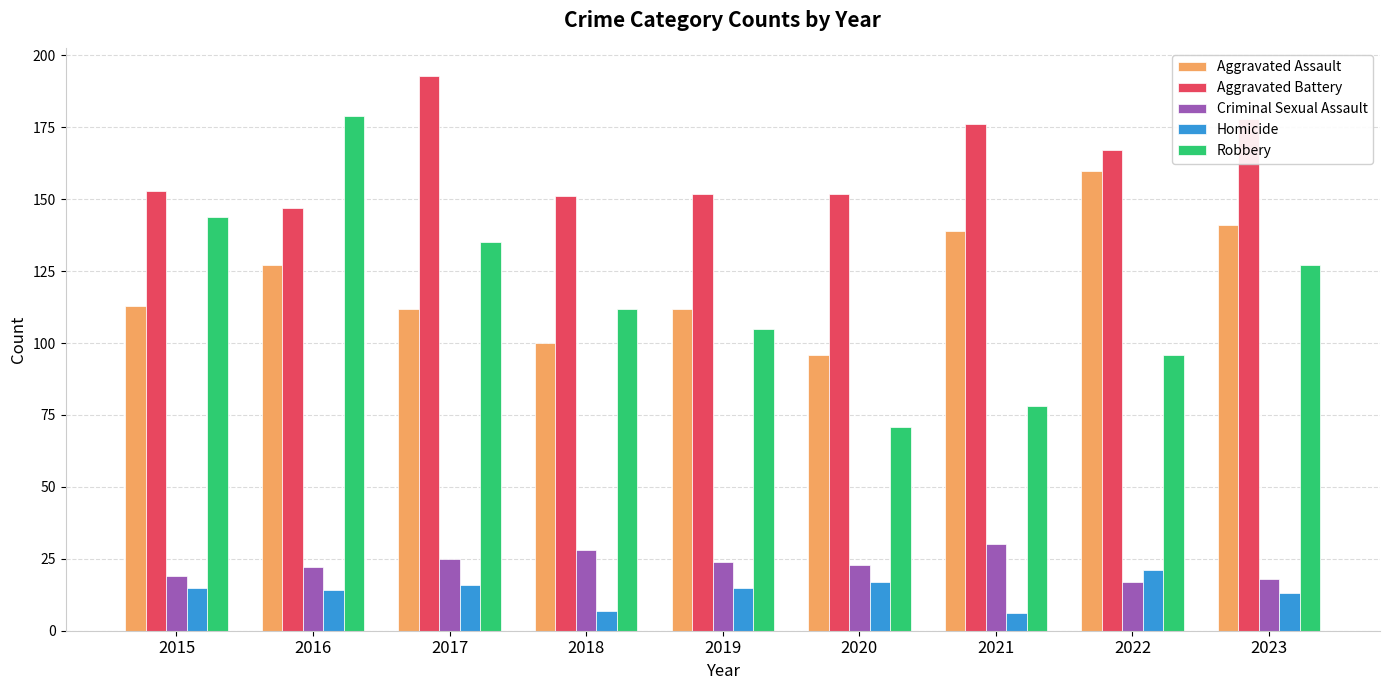

How many values in the Aggravated Assault series are below 113?

4